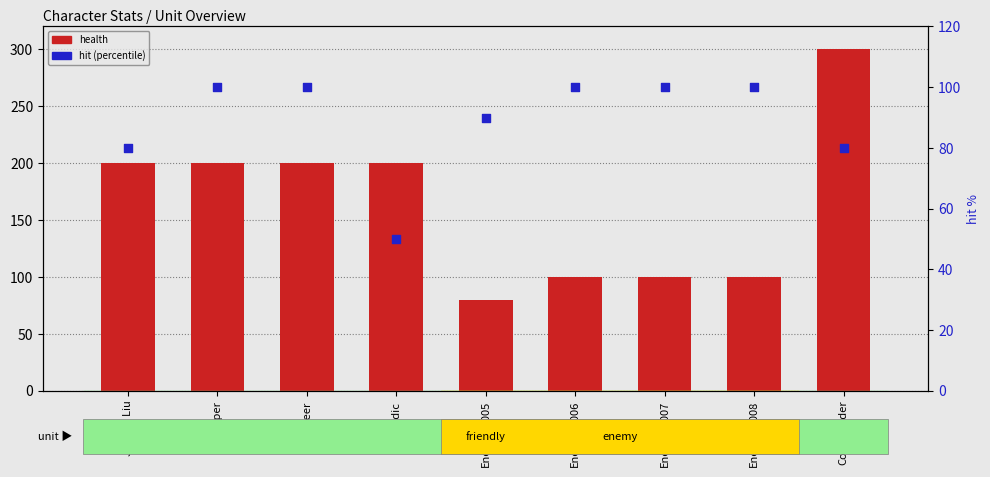

Which series reaches the maximum Y coordinate?

health